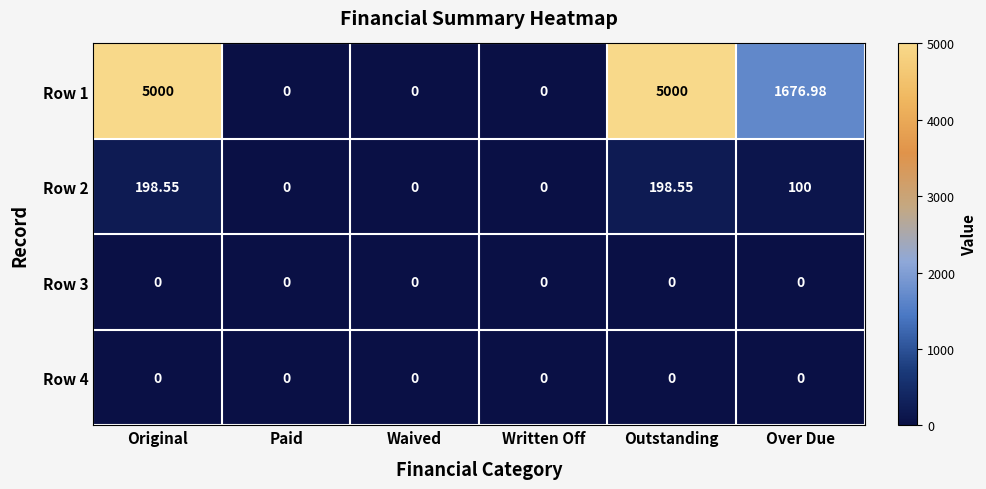

Rank the series at Waived from lowest to highest value.

Row 1, Row 2, Row 3, Row 4